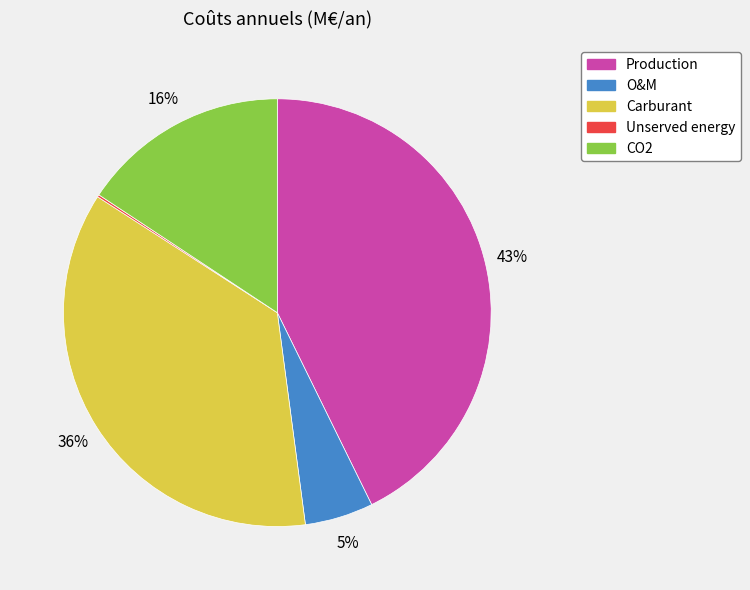

What percentage is the CO2 slice, to the nearest percent?

16%